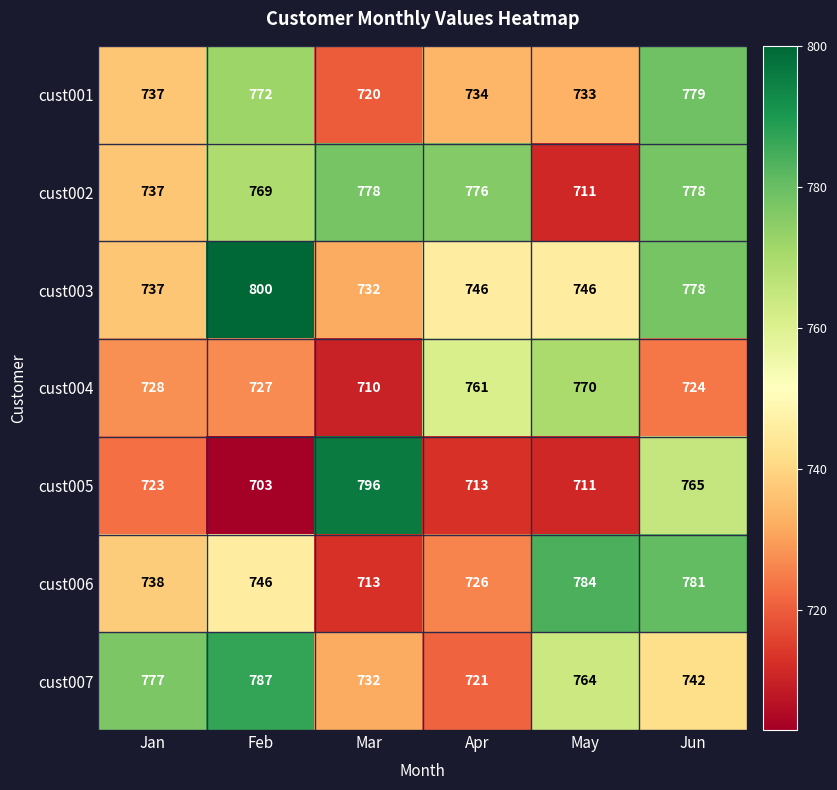

At which label does cust004 reach its minimum?

Mar